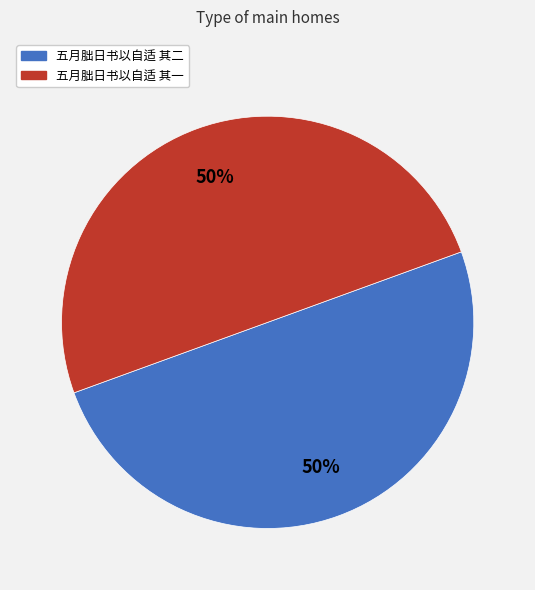

To the nearest percent, what percentage of the pie is 五月朏日书以自适 其一?

50%